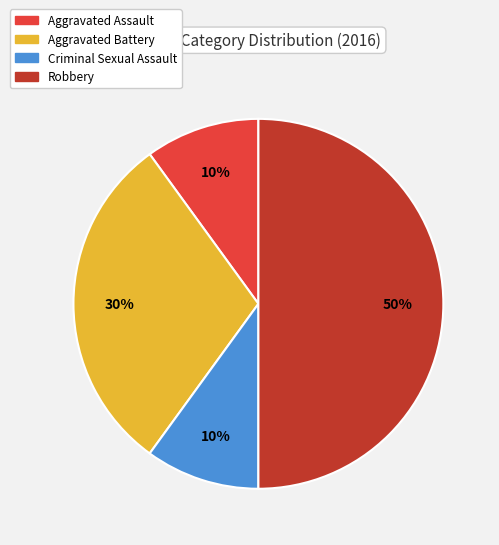

Does Criminal Sexual Assault represent more than half of the total?

No